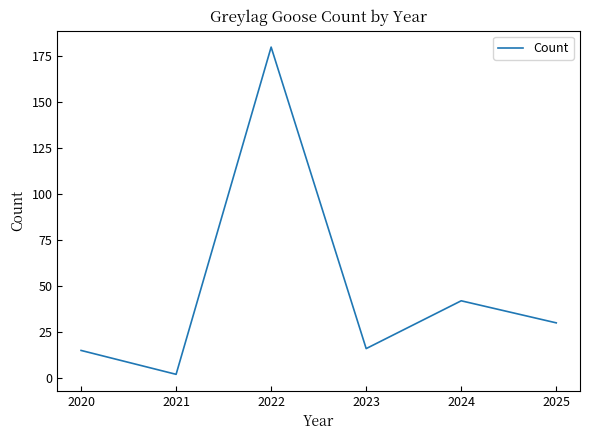

What is the change in value from 2020 to 2022?

+165